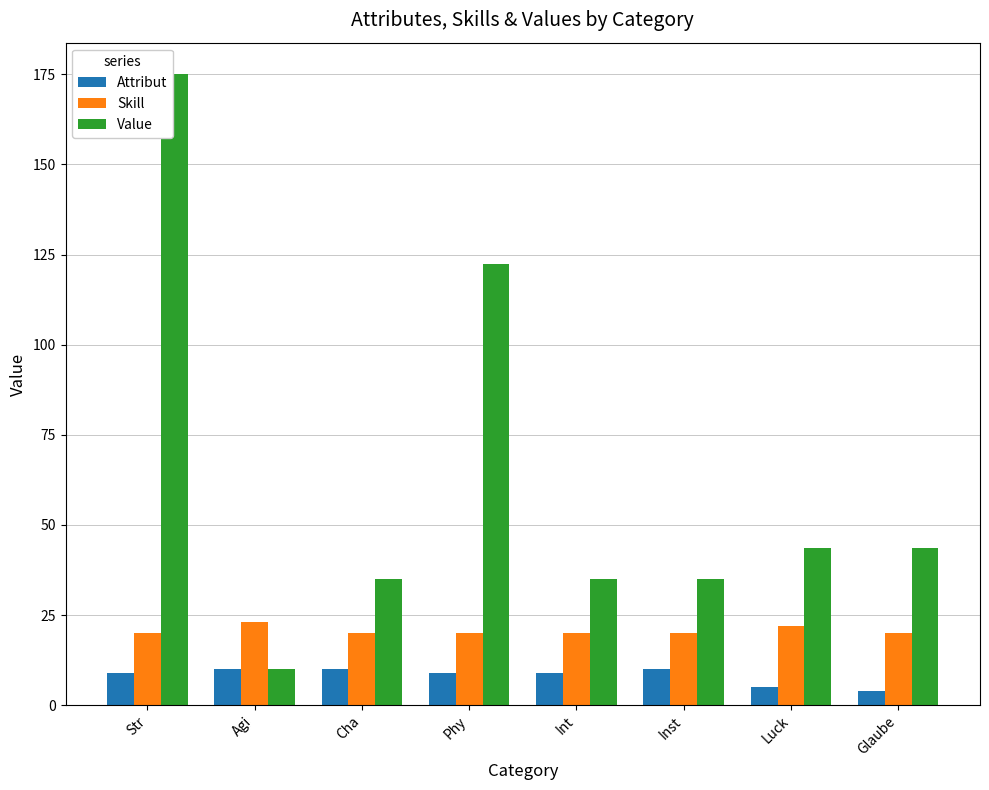

Where is Value nearest to the value 92?

Phy